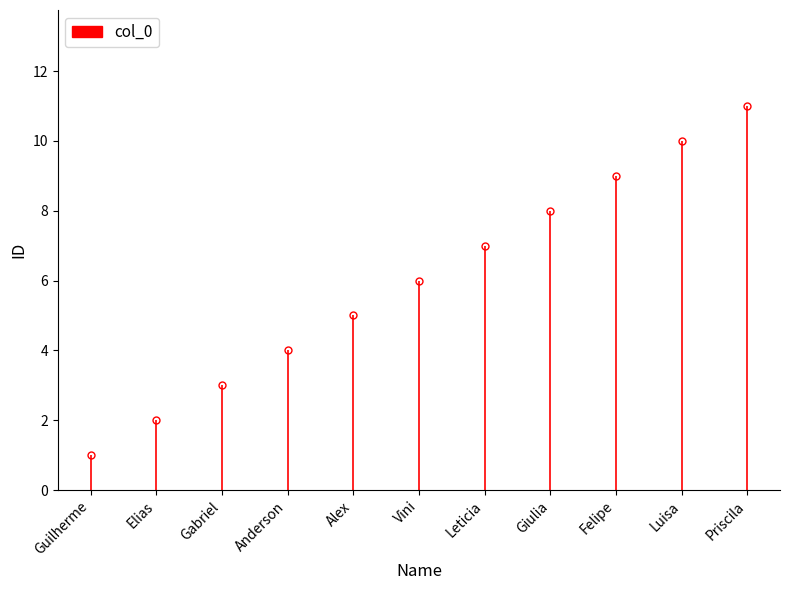

The chart shows a value of 1 at Guilherme. True or false?

True